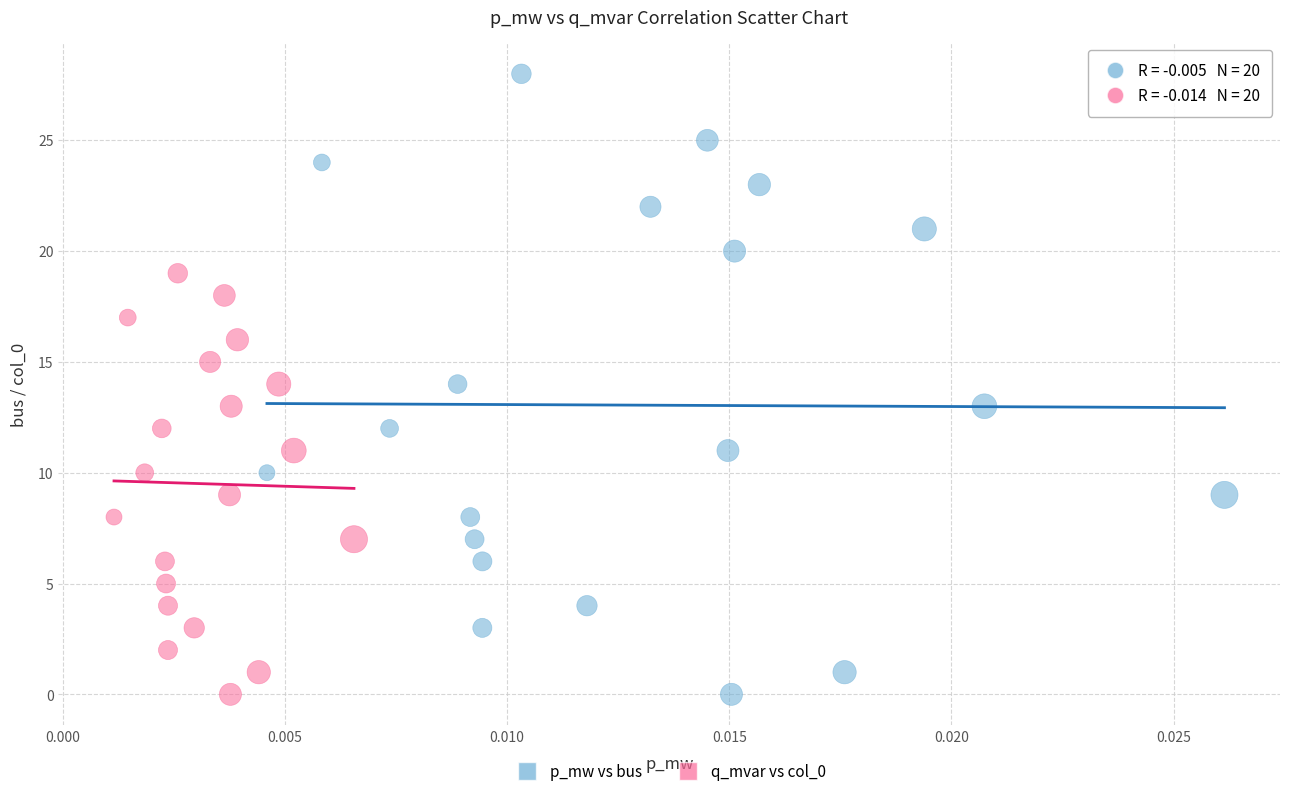

Which series has the largest Y range (max minus min)?

p_mw vs bus